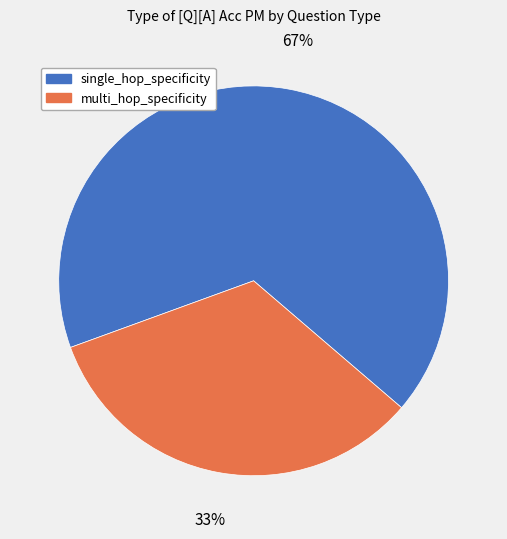

Rank the categories by value from highest to lowest.

single_hop_specificity, multi_hop_specificity